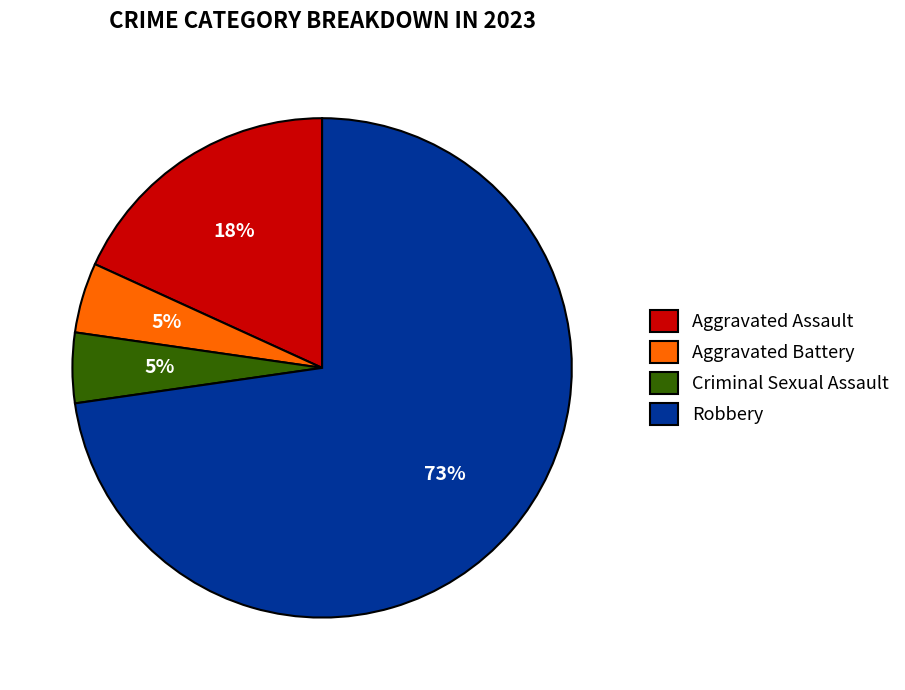

Is the sum of Aggravated Battery and Aggravated Assault greater than half?

No